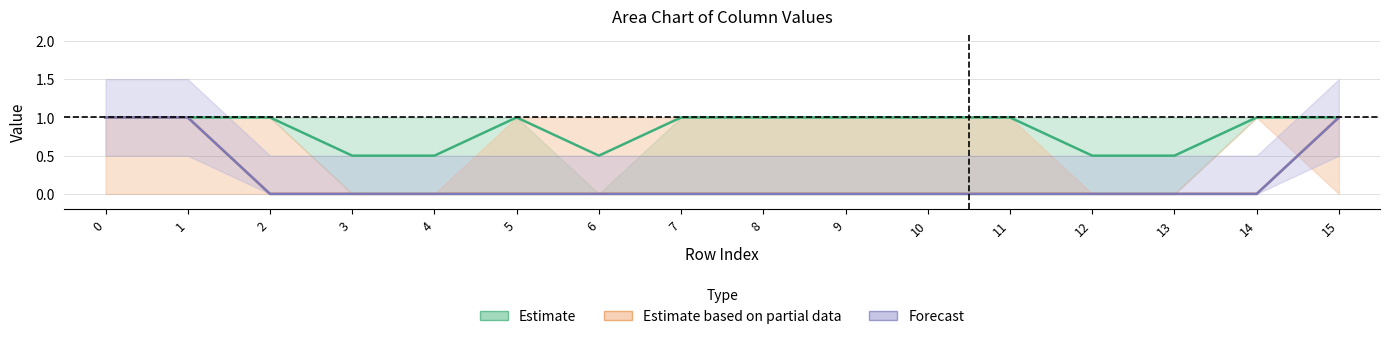

Between 8 and 9, which is larger?

8